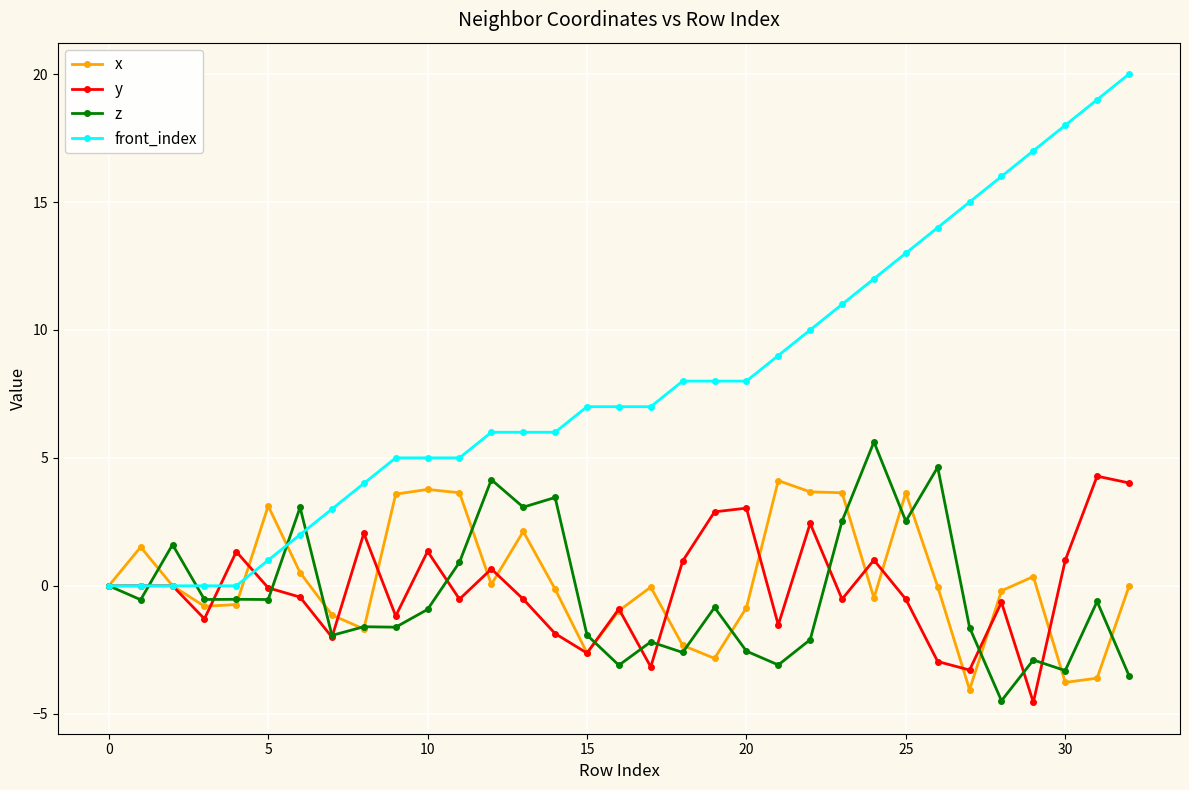

What are all the series names shown in the legend?

x, y, z, front_index